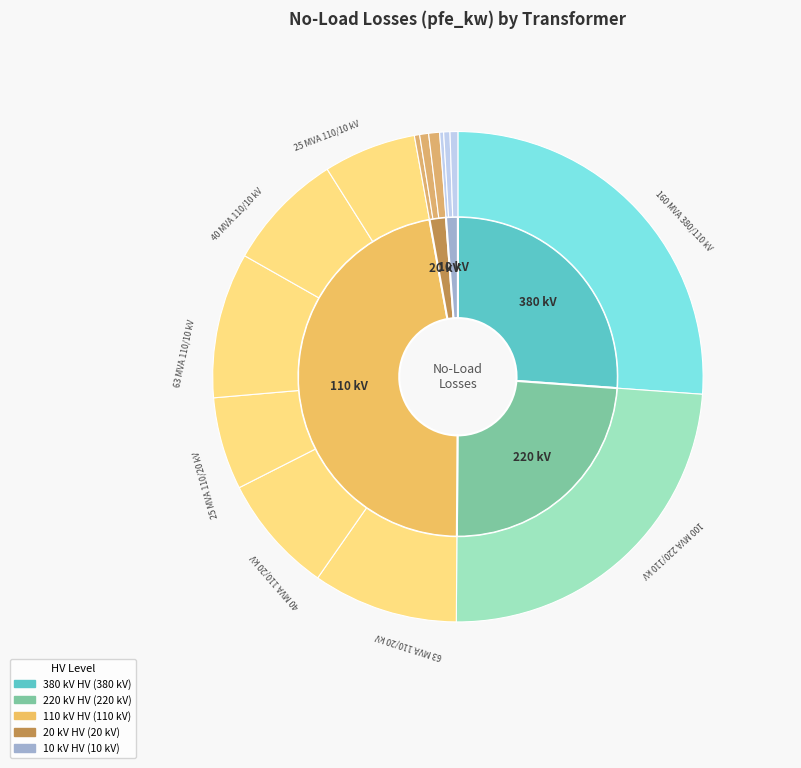

Is the sum of 40 MVA 110/20 kV and 0.25 MVA 20/0.4 kV greater than half?

No